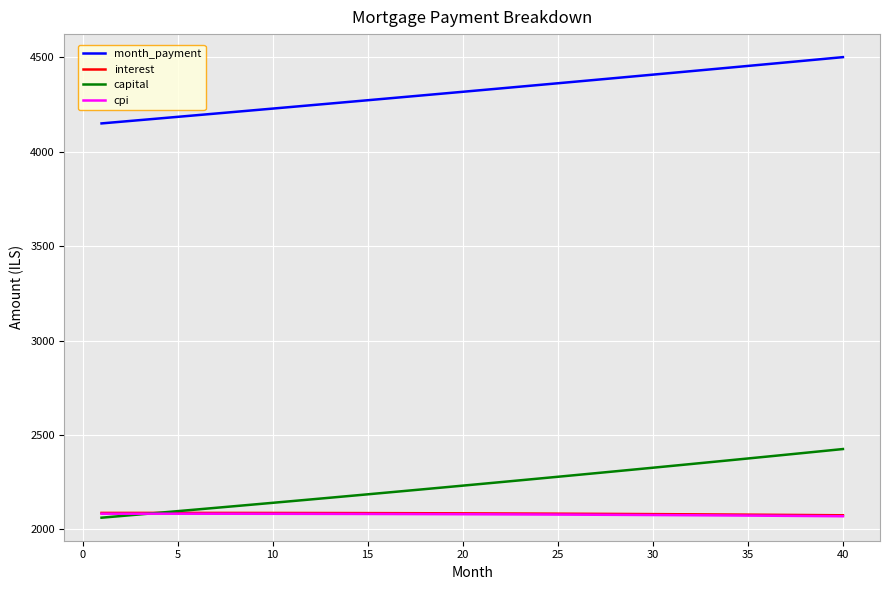

True or false: cpi and month_payment cross at least once.

False